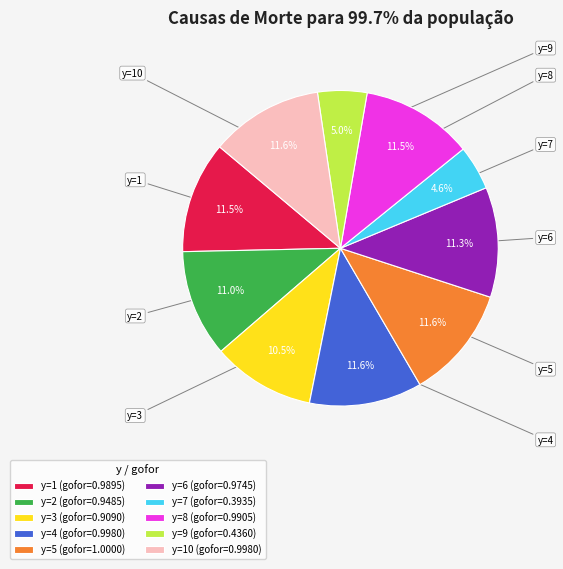

Which slice is the smallest?

y=7